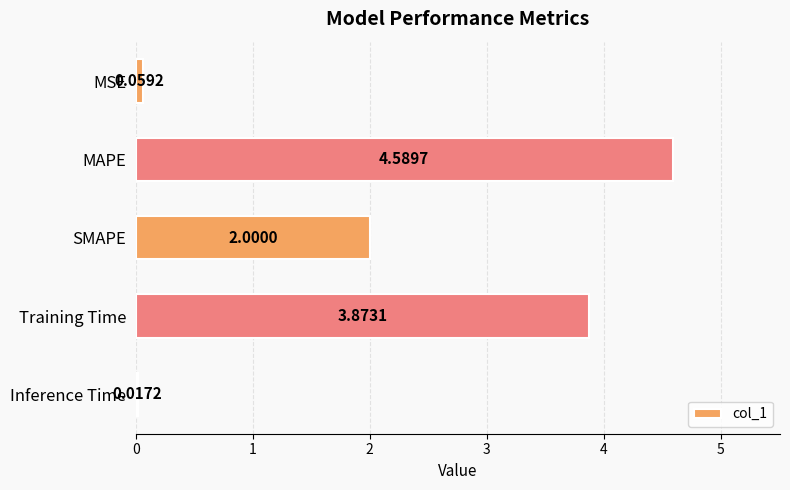

What is the sum of all values?

10.5